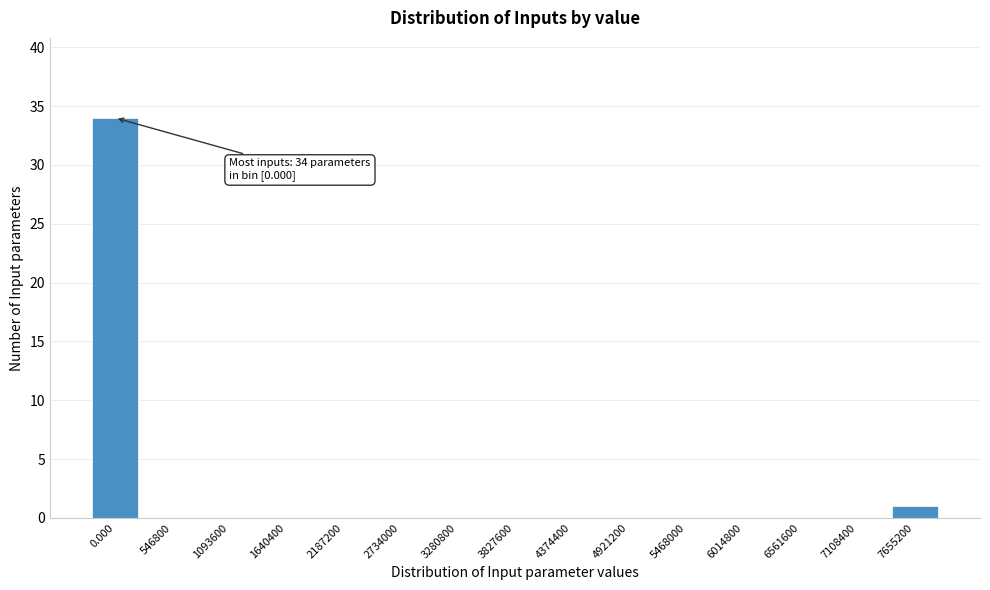

Reading left to right, what are all the values shown in this chart?

0.000=34	546800=0	1093600=0	1640400=0	2187200=0	2734000=0	3280800=0	3827600=0	4374400=0	4921200=0	5468000=0	6014800=0	6561600=0	7108400=0	7655200=1